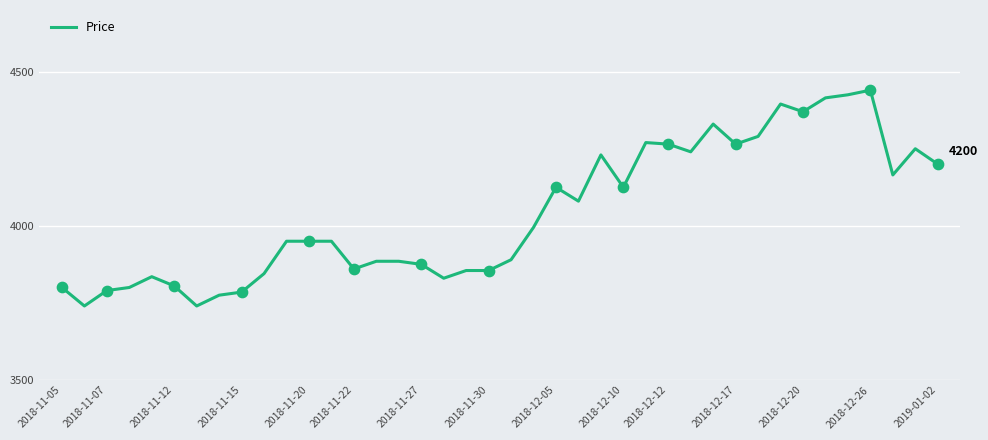

What is the smallest value displayed?

3740